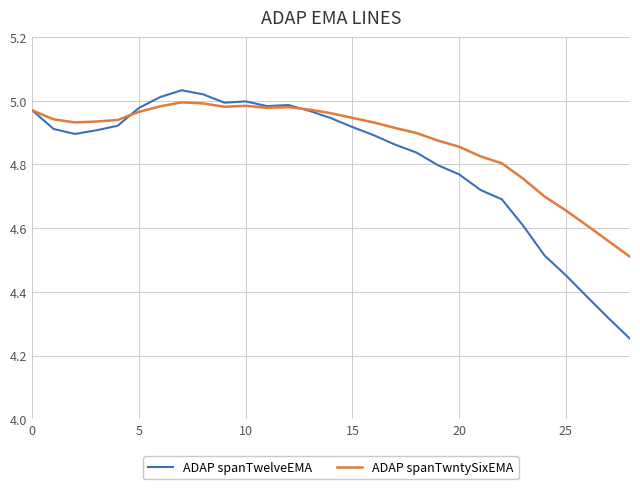

List the series in order of their overall mean, lowest first.

ADAP spanTwelveEMA, ADAP spanTwntySixEMA